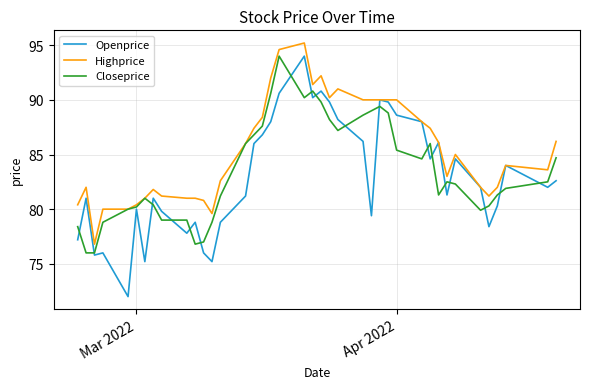

Which series has the largest total across all categories?

Highprice